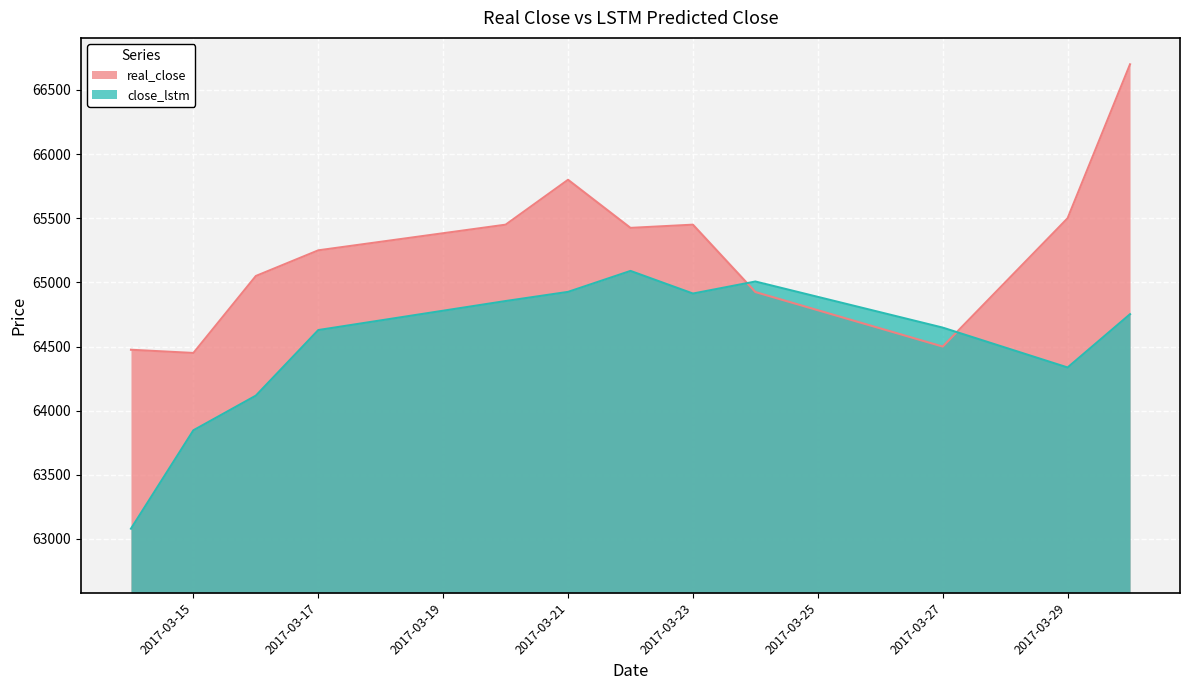

Which category has the highest value across all series?

2017-03-30